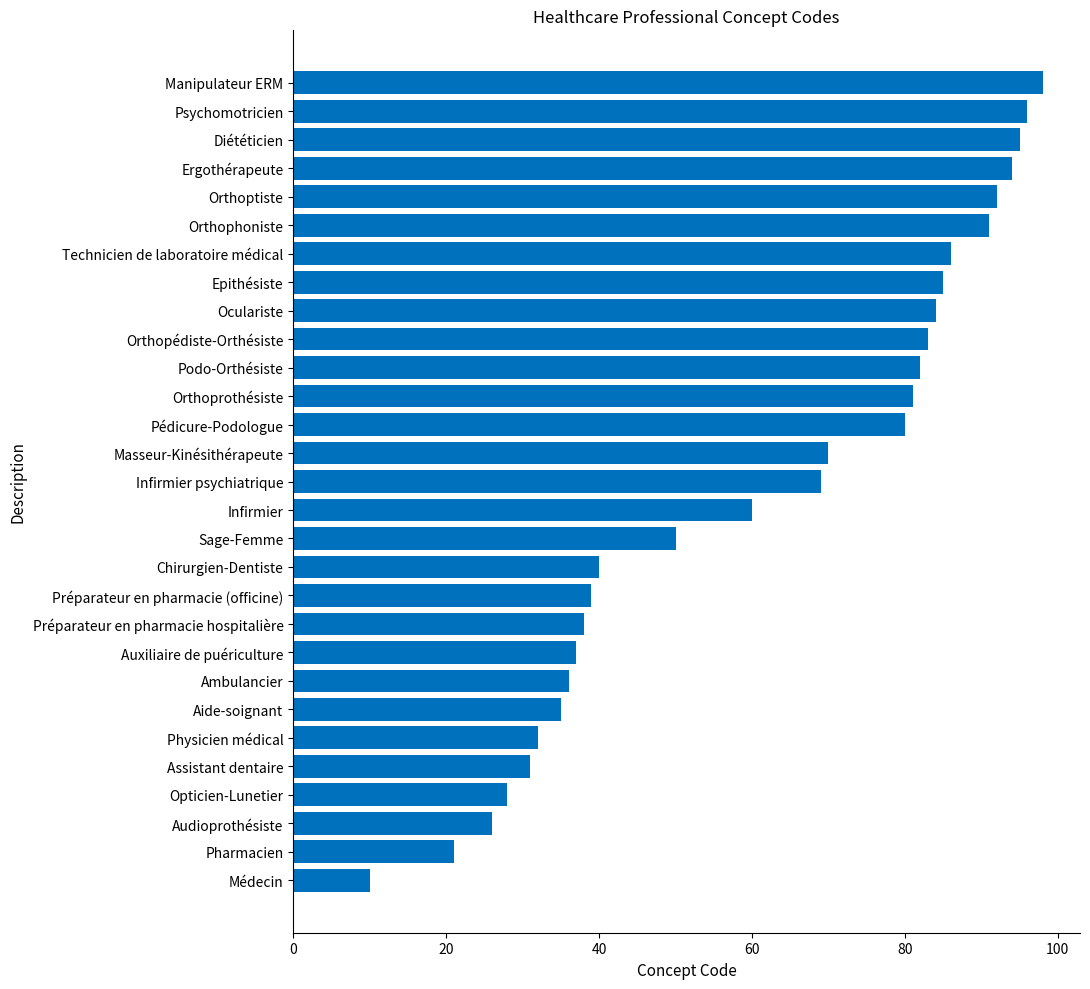

Are the bars grouped side by side (vs. stacked)?

No